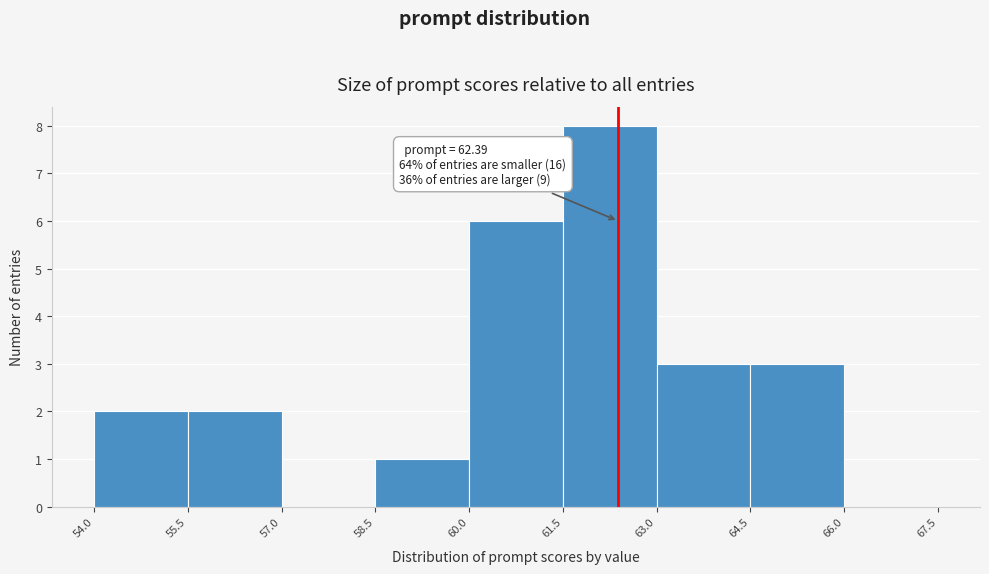

Over which range of the x-axis is the bar tallest?

61.5 to 63.0